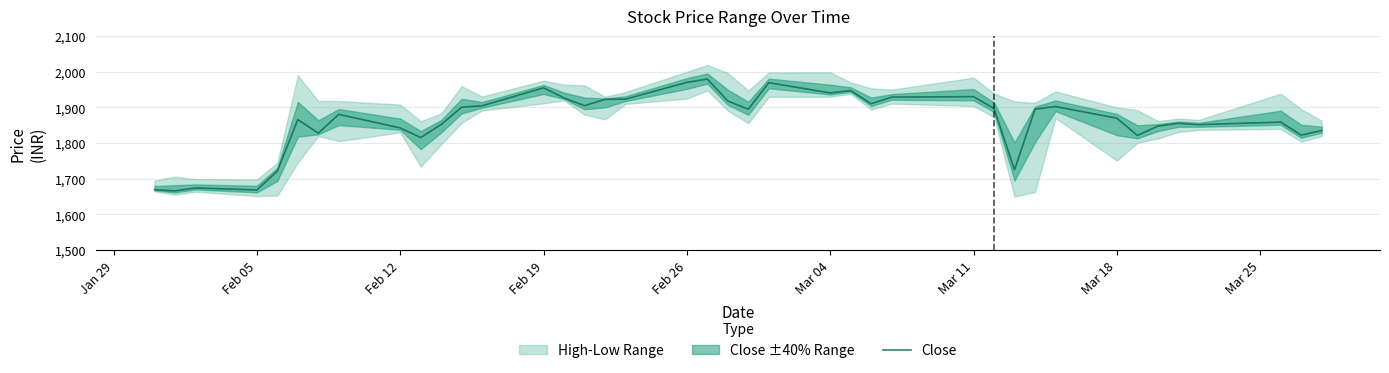

The value of Close at Feb 05 is 1668.7. True or false?

True